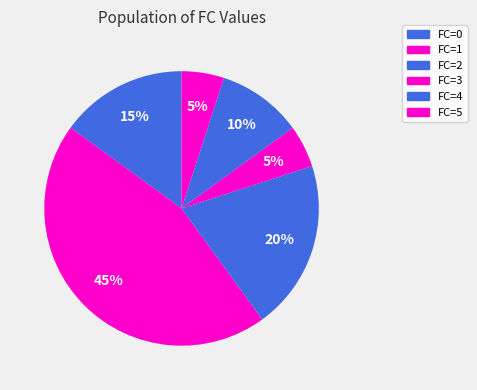

How many slices are in this pie chart?

6